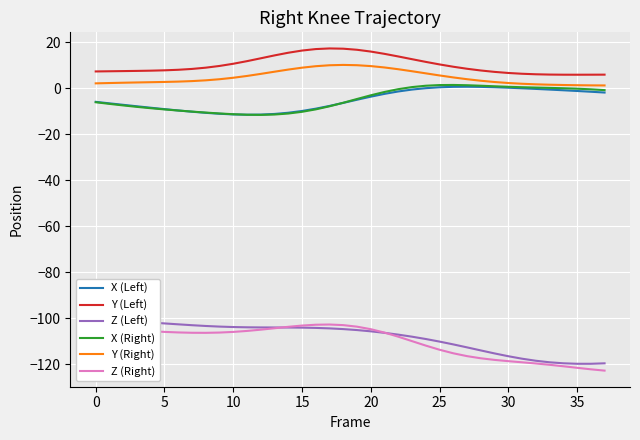

What is the label of the 38th point from the left?

37